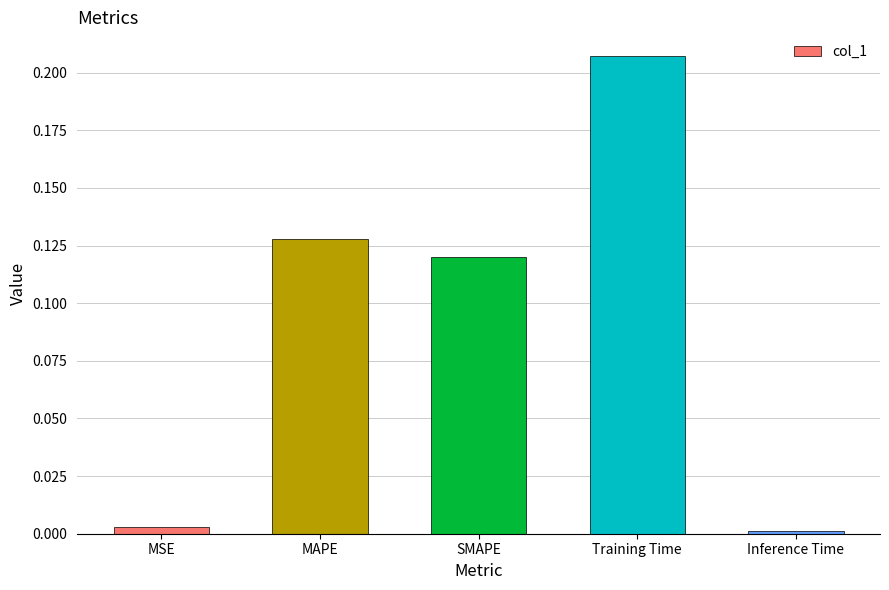

Does the chart contain any negative values?

No